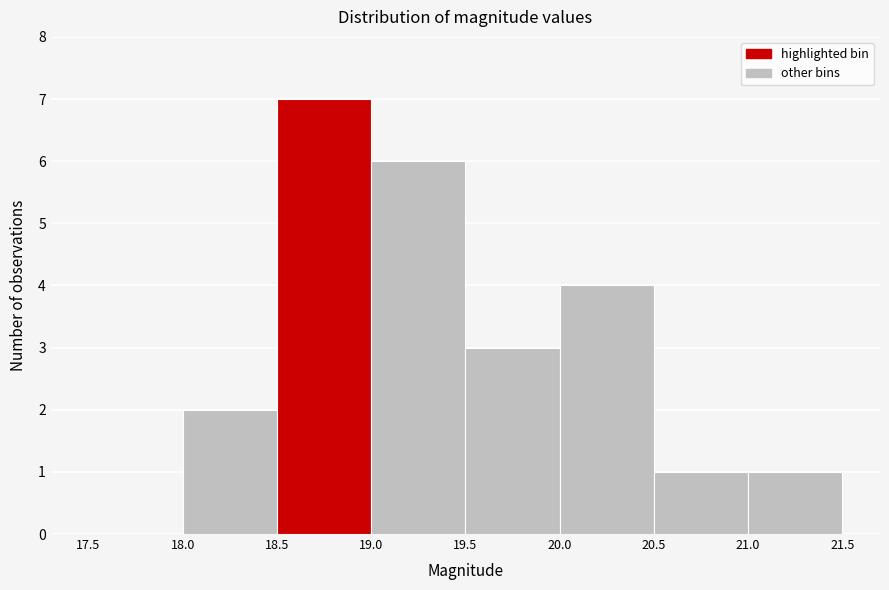

Reading left to right, list every bar in this chart as the range it spans on the x-axis followed by its height. The values are not printed on the chart, so give them approximately, as read against the axis.

17.5 to 18.0: 0
18.0 to 18.5: 2
18.5 to 19.0: 7
19.0 to 19.5: 6
19.5 to 20.0: 3
20.0 to 20.5: 4
20.5 to 21.0: 1
21.0 to 21.5: 1